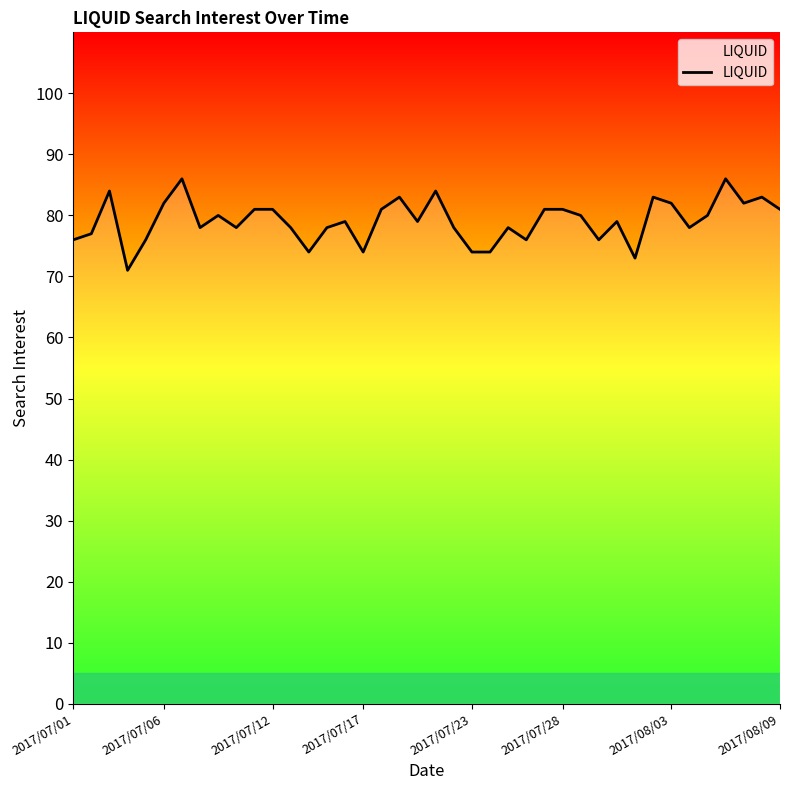

What is the difference between the maximum and minimum values?

15